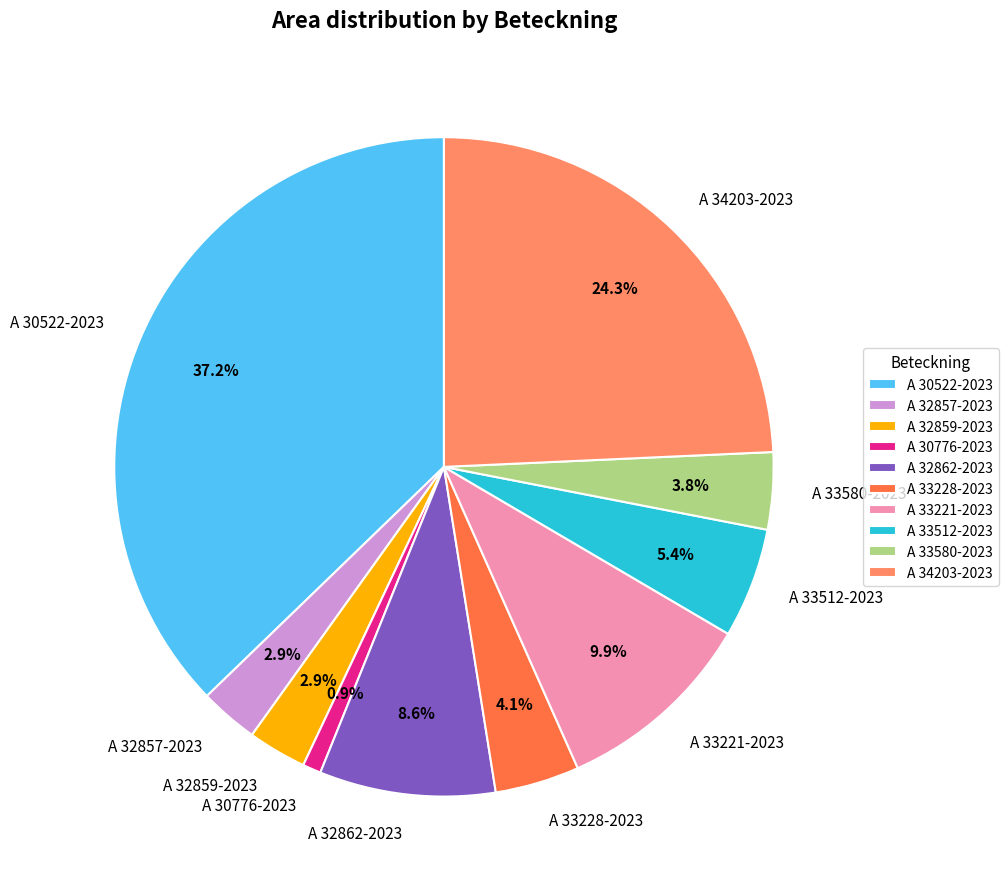

How many slices are in this pie chart?

10